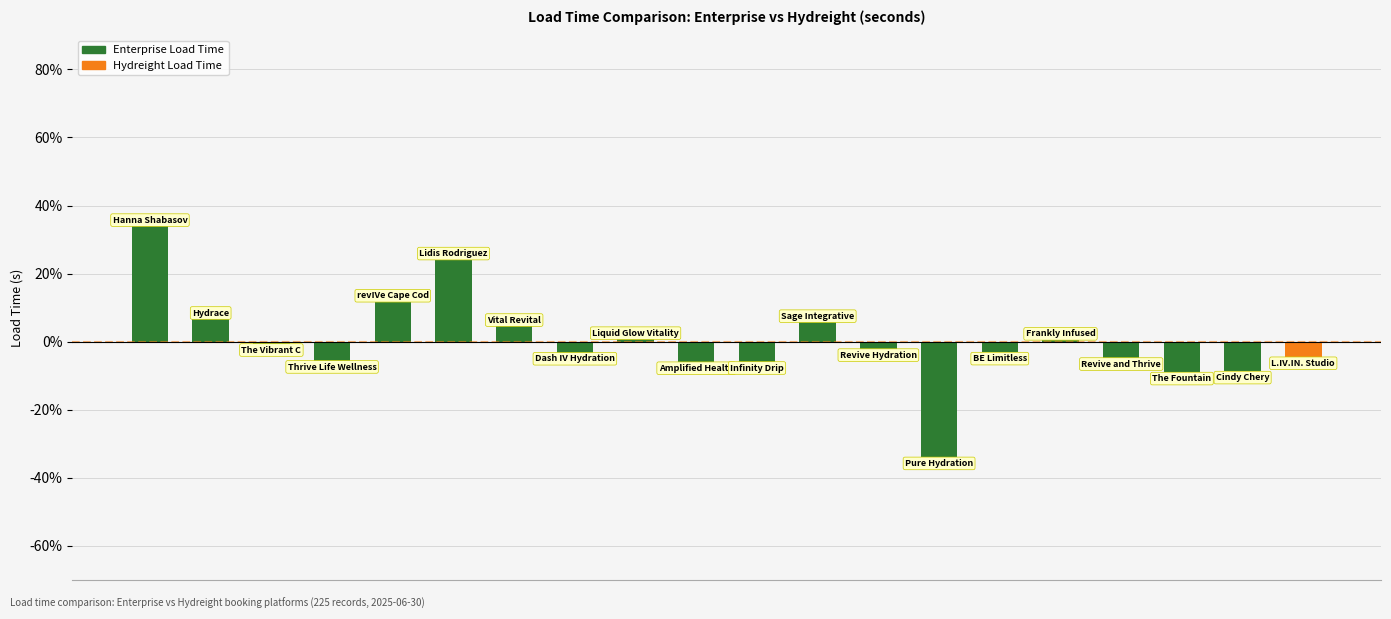

What is the greatest value displayed?

33.9